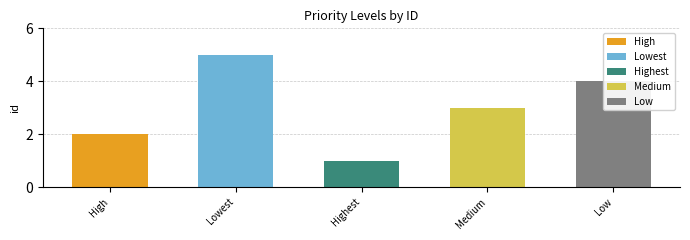

At which label is the value closest to 3?

Medium